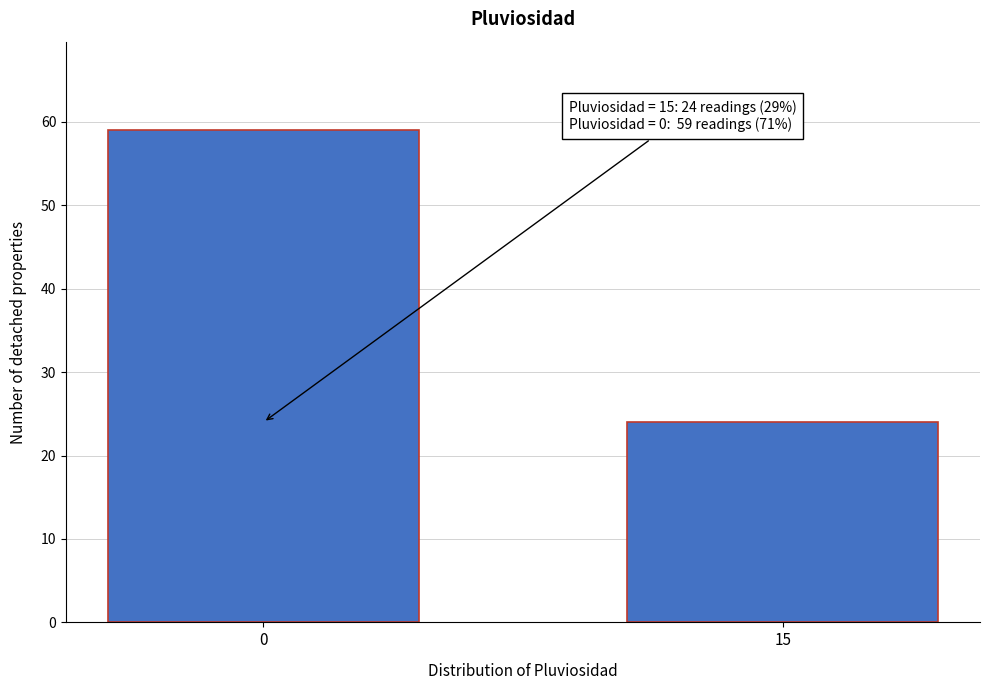

Reading left to right, what are all the values shown in this chart?

59	24